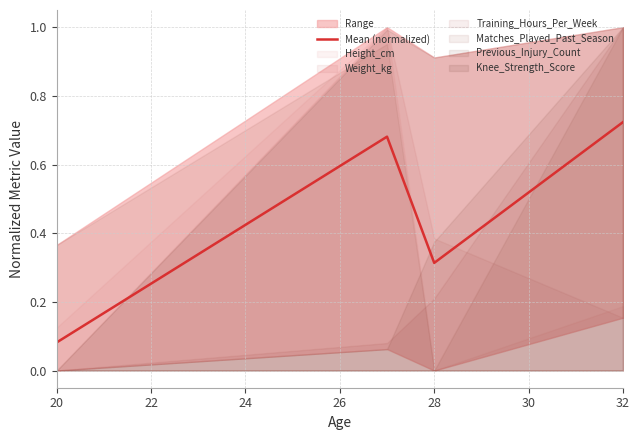

Where is the first local minimum for Mean (normalized)?

28